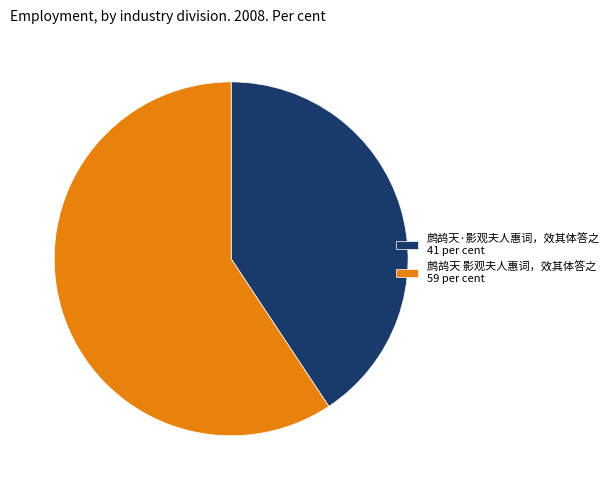

How many slices are in this pie chart?

2